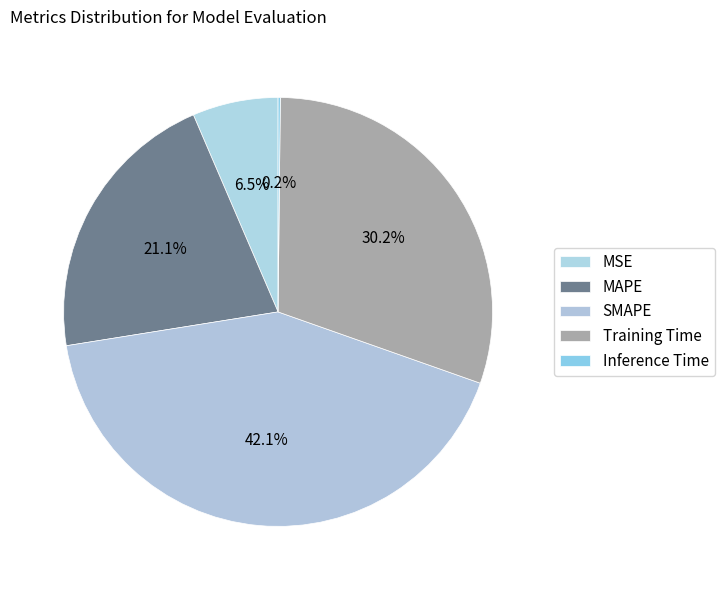

The MAPE slice represents 29% of the pie. True or false?

False